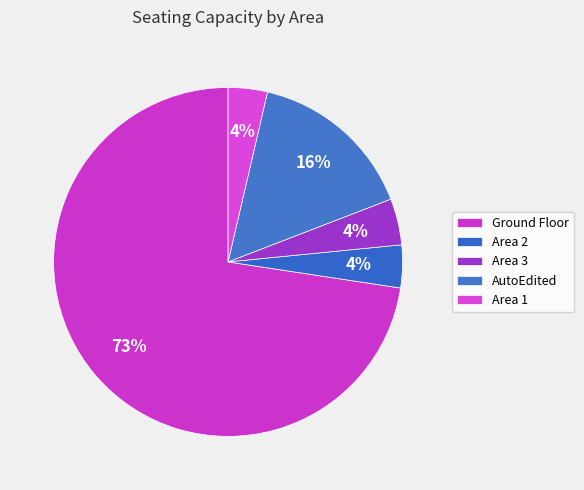

What is the ratio of the value at Area 2 to the value at Area 3?

0.9